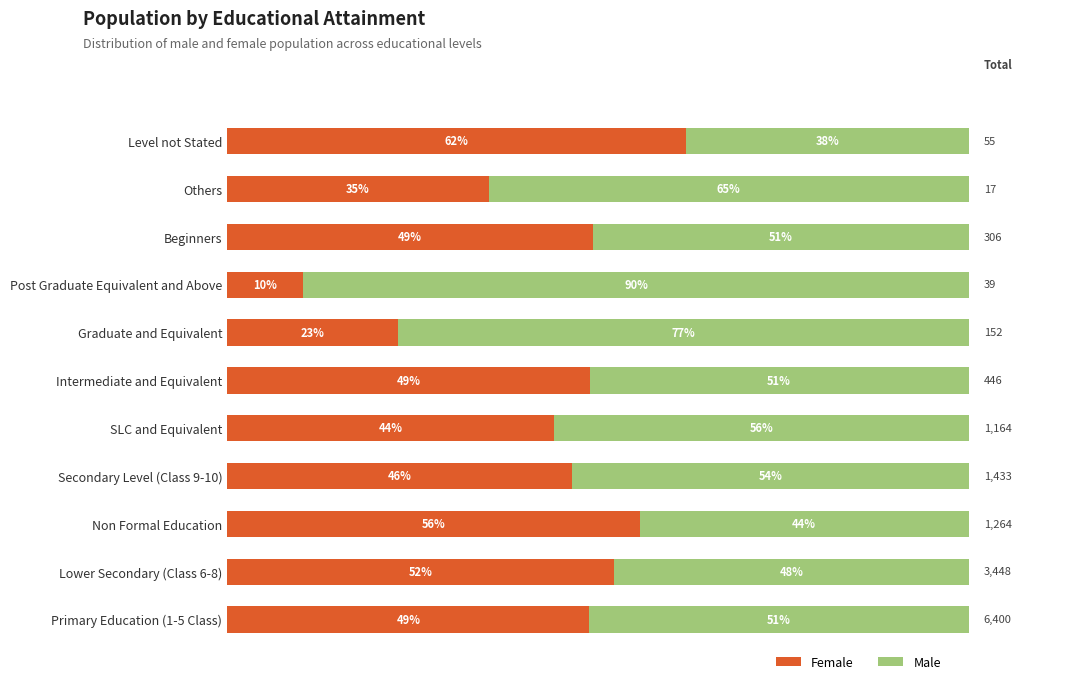

Which category has the lowest value in the Female series?

Post Graduate Equivalent and Above